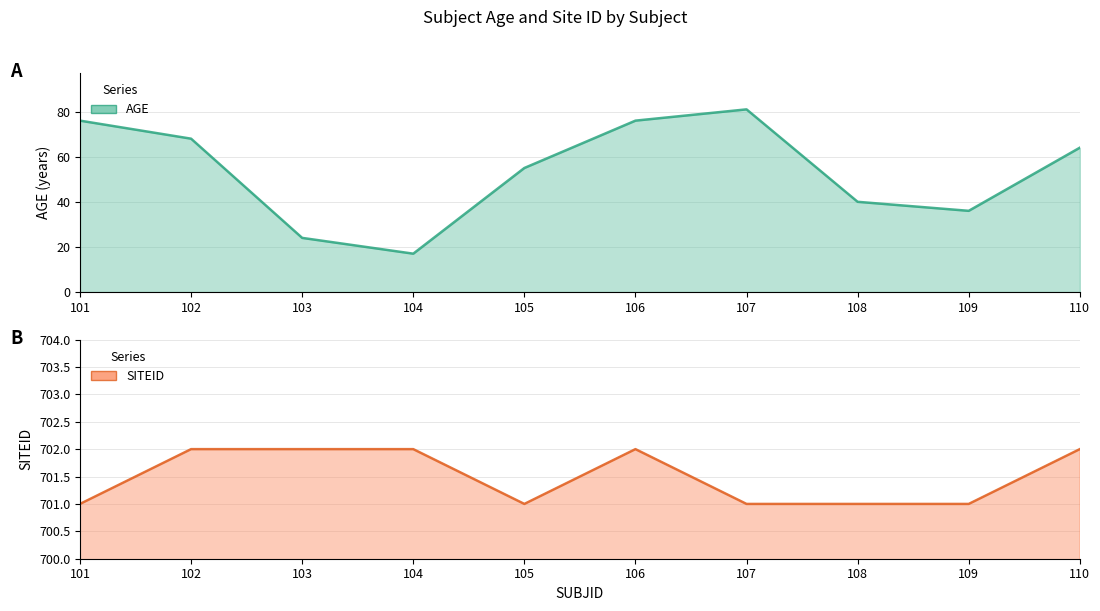

Where is AGE nearest to the value 49?

105